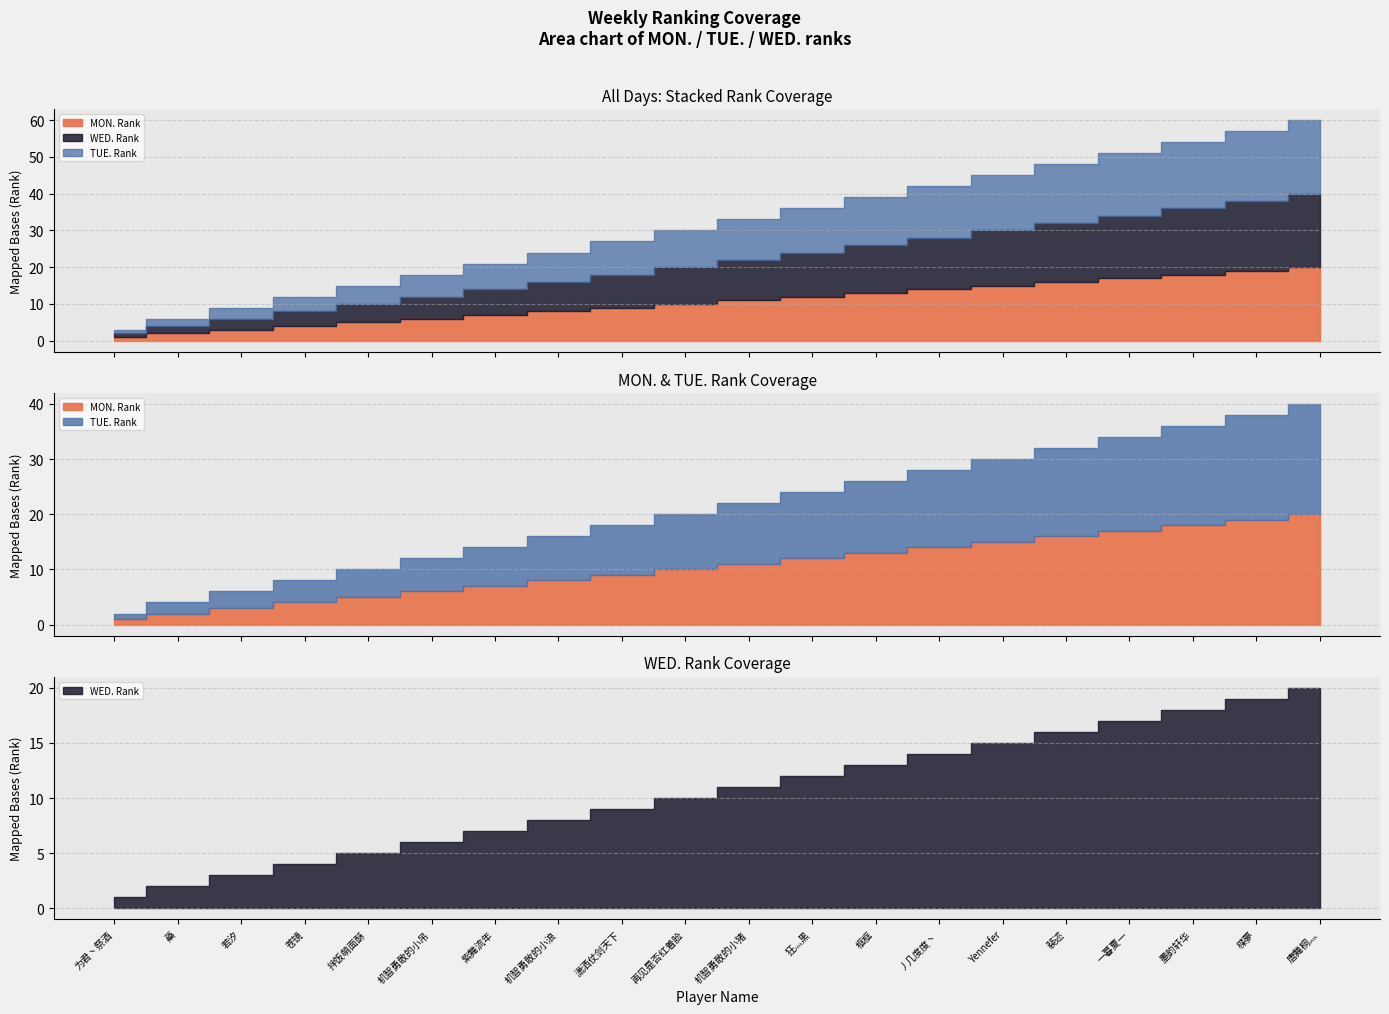

Which category has the highest value in the MON. Rank series?

唐舞桐灬